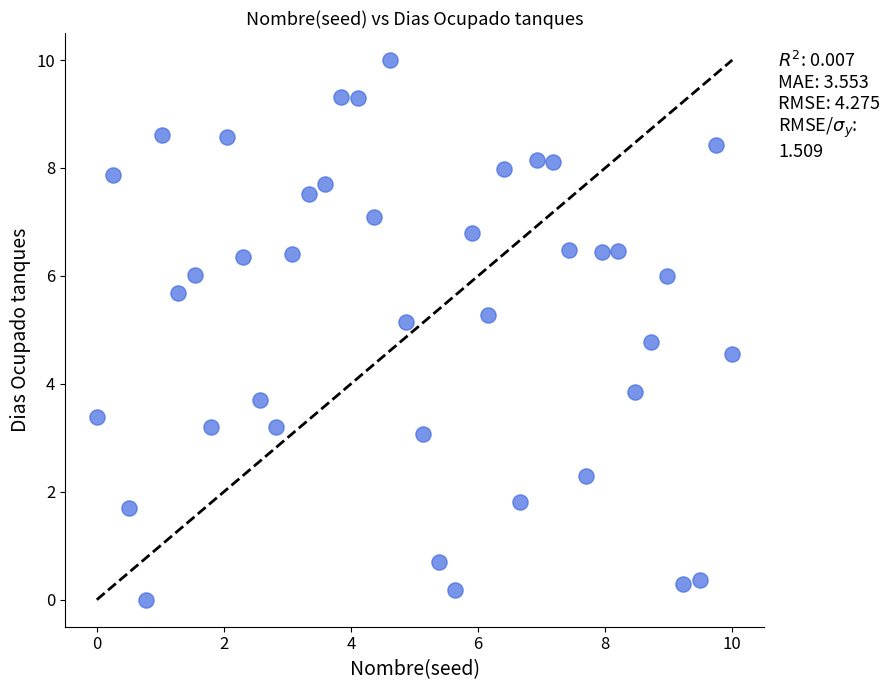

What is the range of X values (max minus min)?

10.0